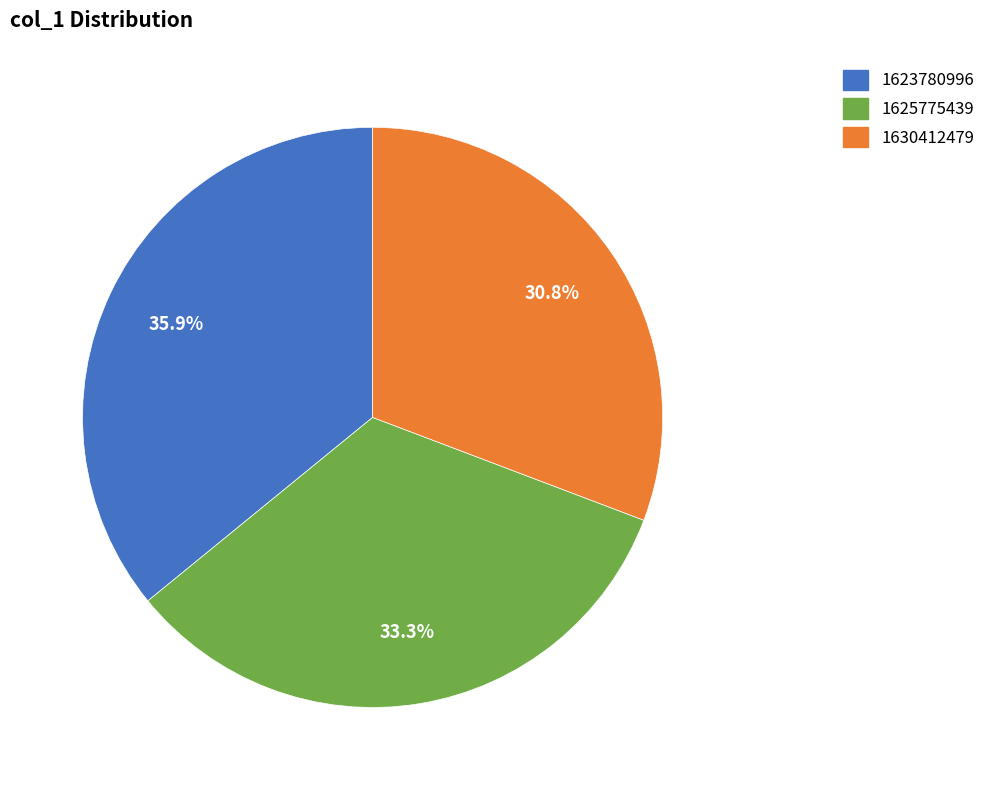

Count the number of slices in the pie.

3